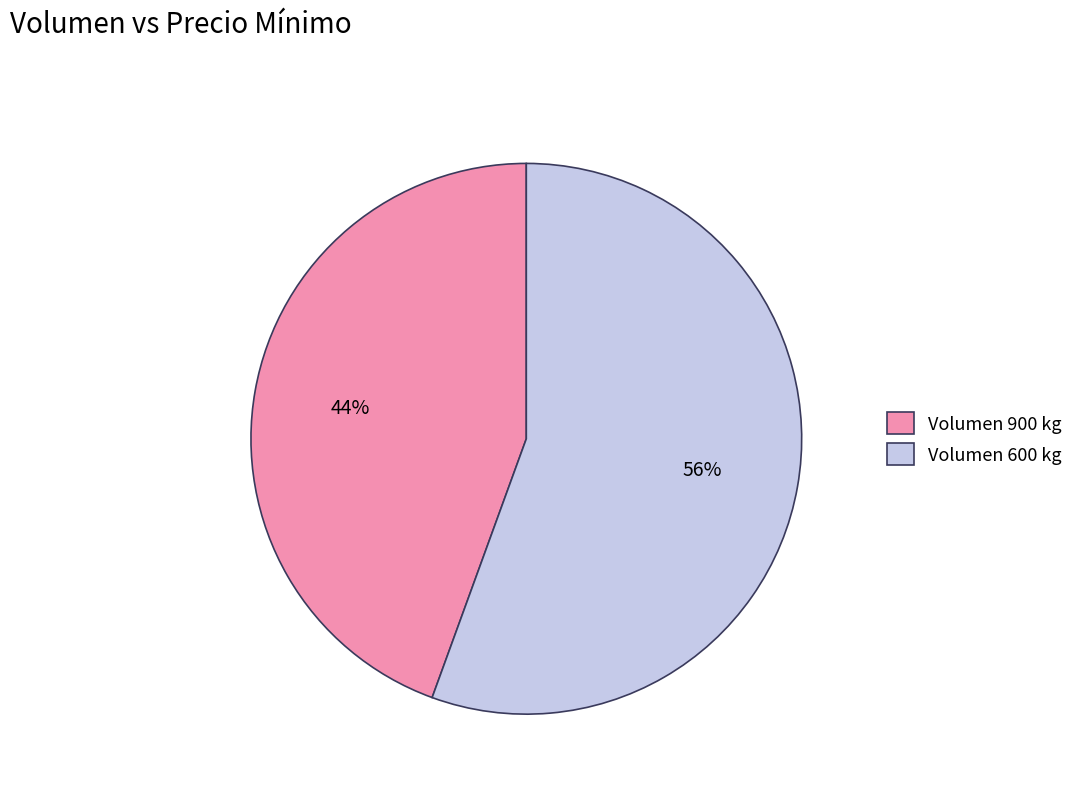

True or false: Volumen 900 kg accounts for 52% of the total.

False